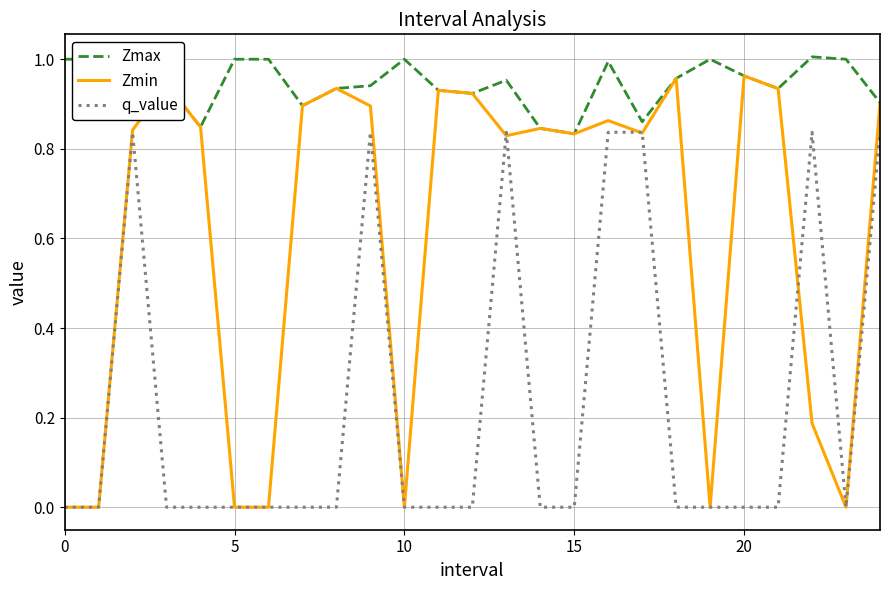

Rank the series by their average value, from highest to lowest.

Zmax, Zmin, q_value